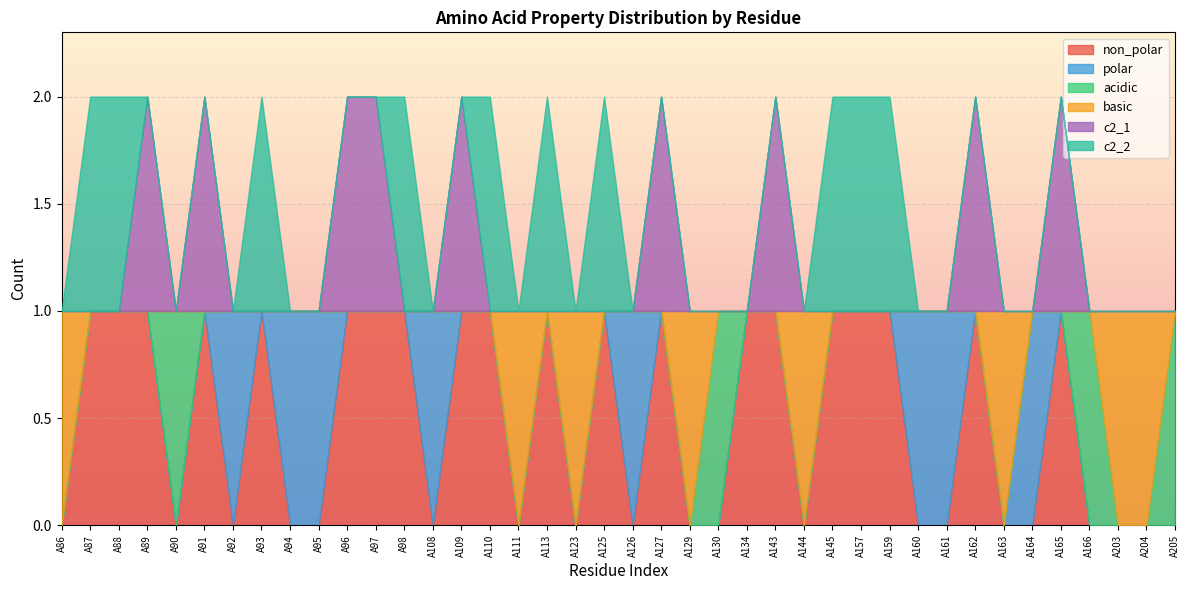

Between which two adjacent categories do c2_2 and polar first intersect?

A92 and A93